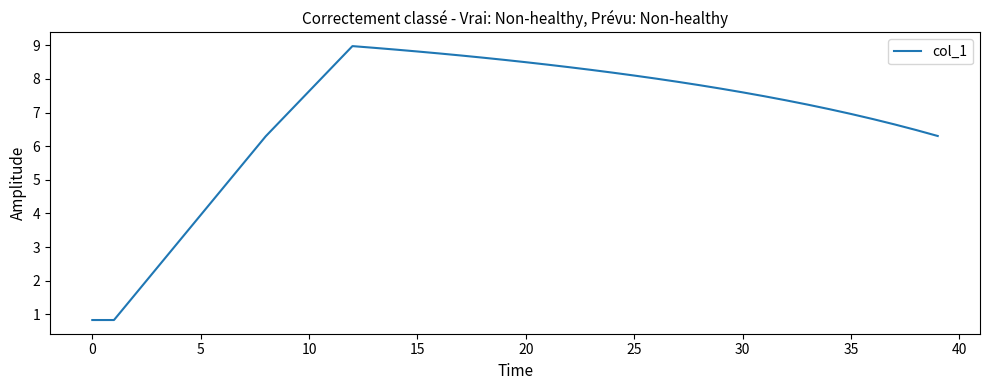

What is the smallest value displayed?

0.8